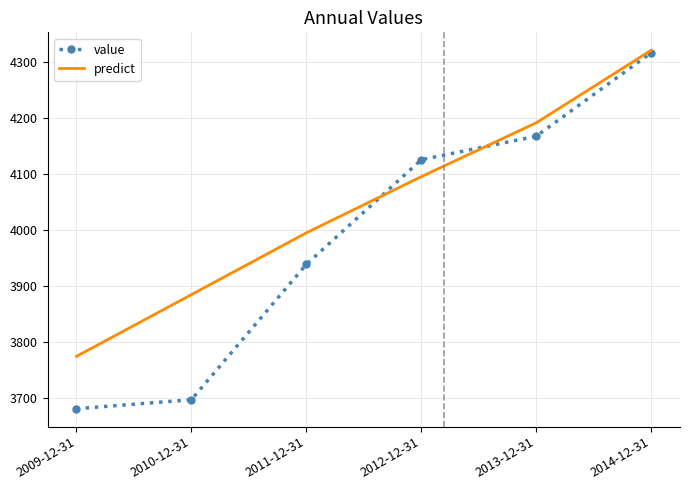

What are all the series names shown in the legend?

value, predict